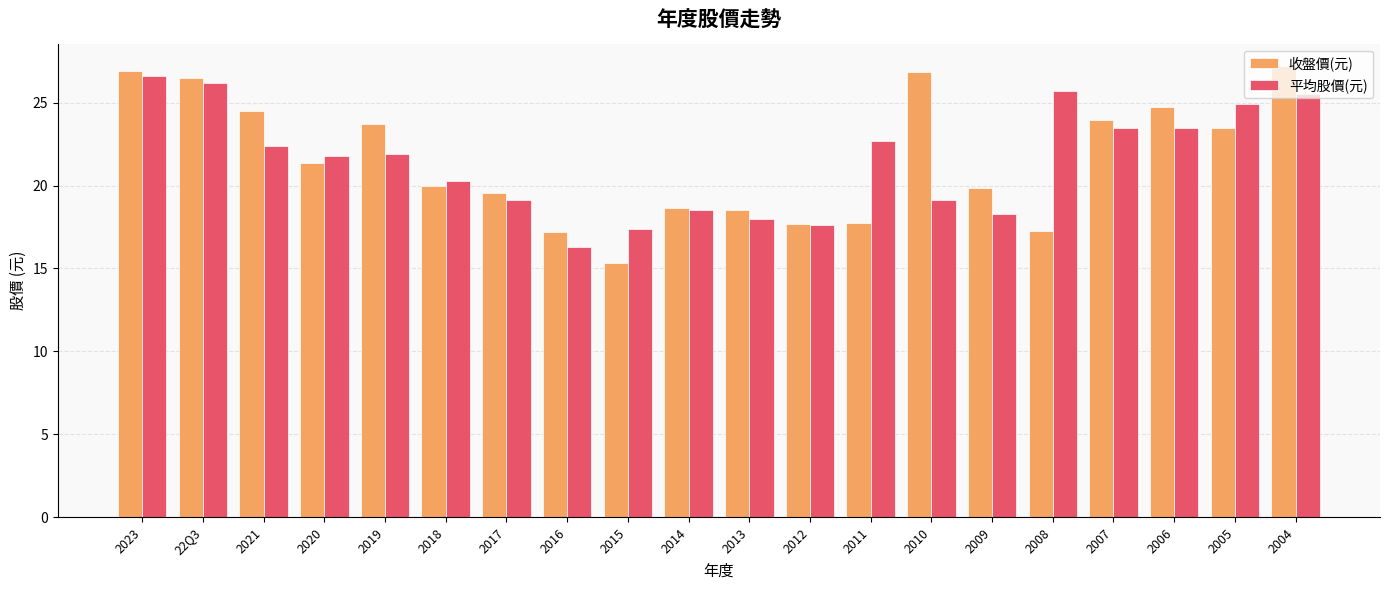

Which series has the widest spread of values?

收盤價(元)